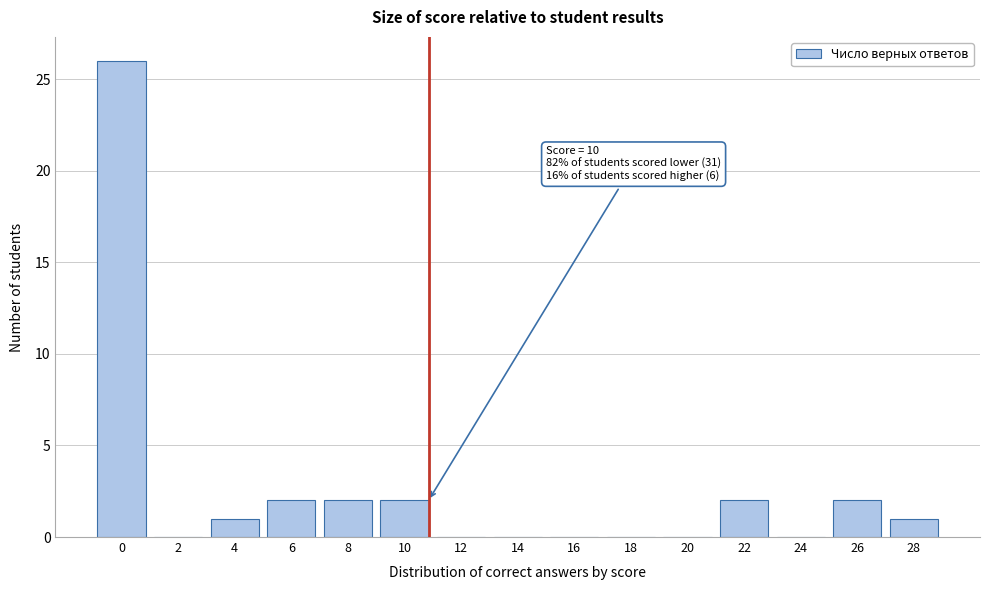

Reading left to right, transcribe all the data shown in this chart.

0=26	2=0	4=1	6=2	8=2	10=2	12=0	14=0	16=0	18=0	20=0	22=2	24=0	26=2	28=1